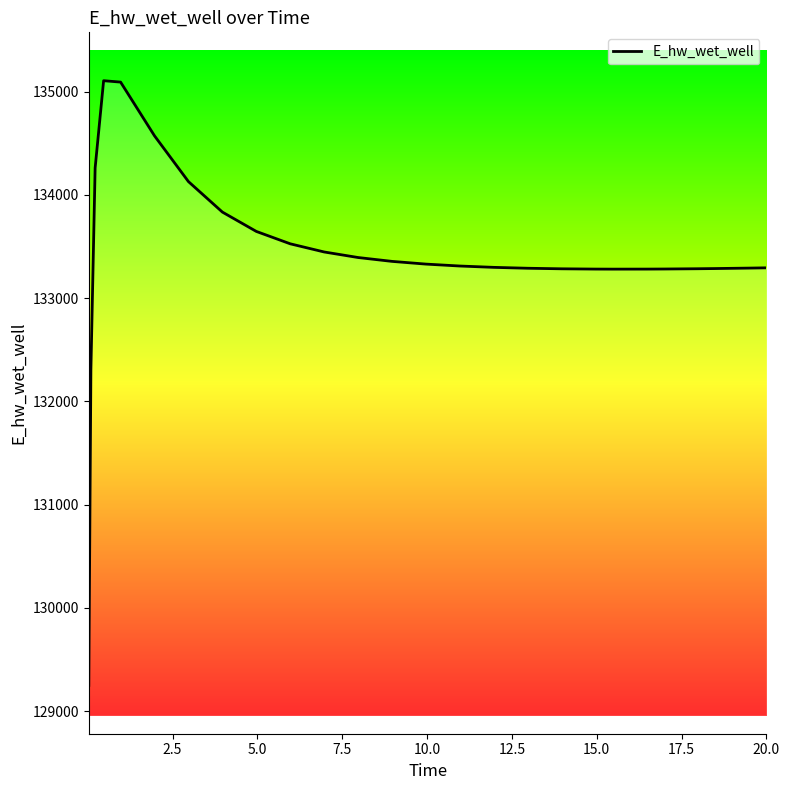

What is the smallest value displayed?

129248.6